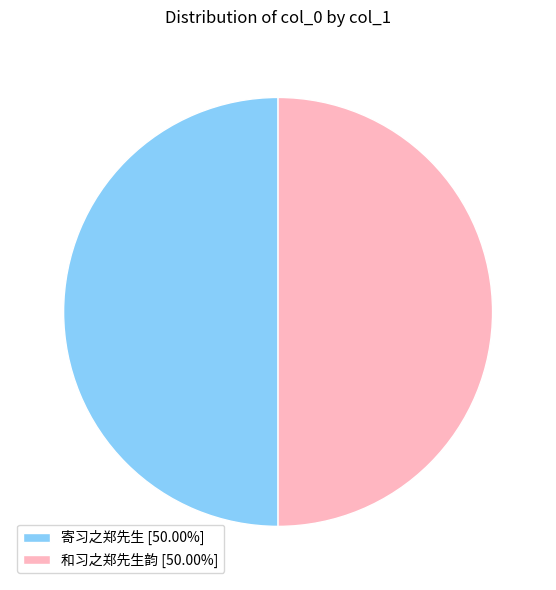

How many slices are in this pie chart?

2